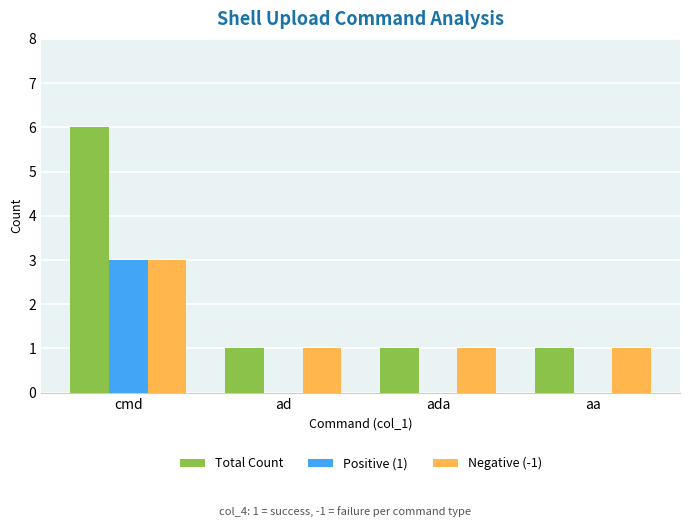

At which label does Total Count reach its peak?

cmd